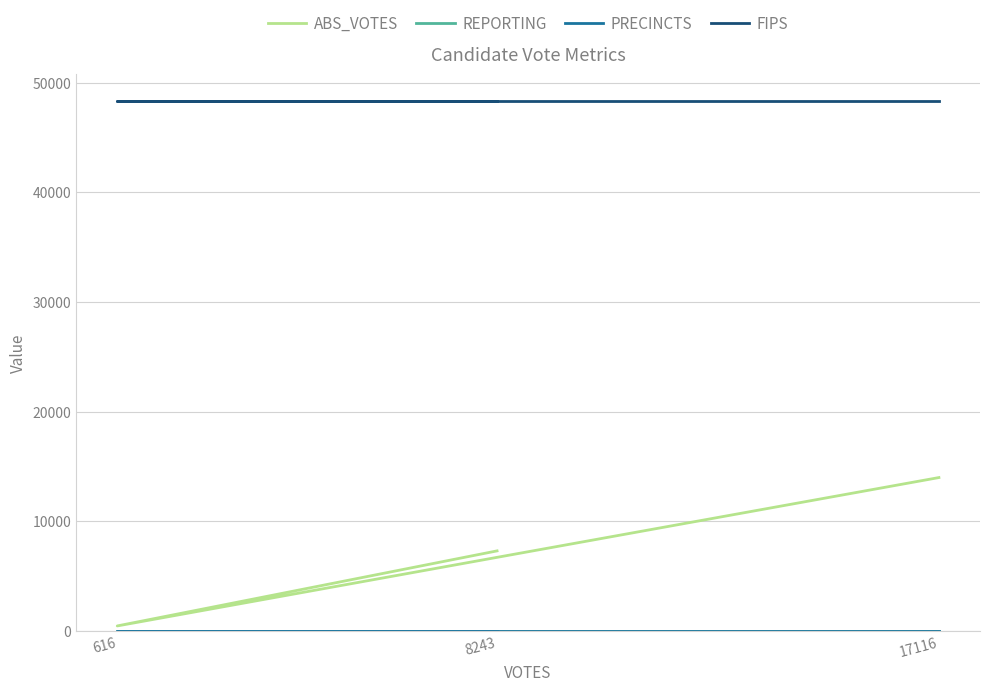

What are all the series names shown in the legend?

ABS_VOTES, REPORTING, PRECINCTS, FIPS